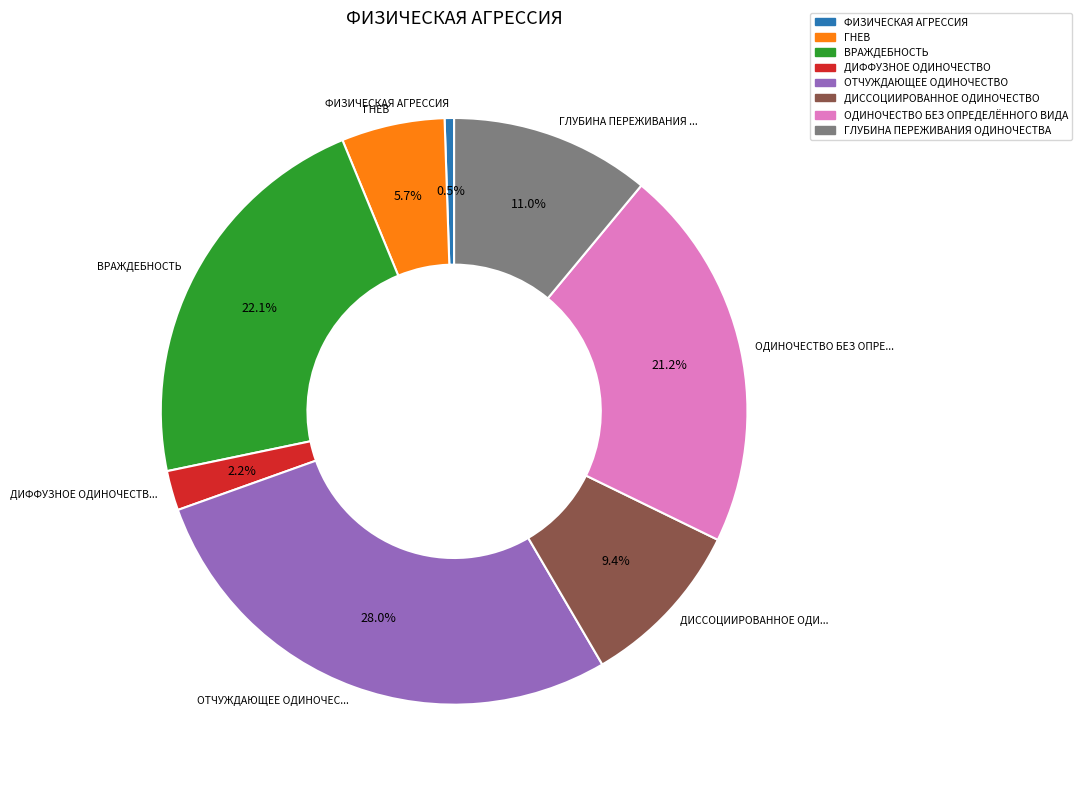

Is it true that ОДИНОЧЕСТВО БЕЗ ОПРЕДЕЛЁННОГО ВИДА is 21% of the pie?

True